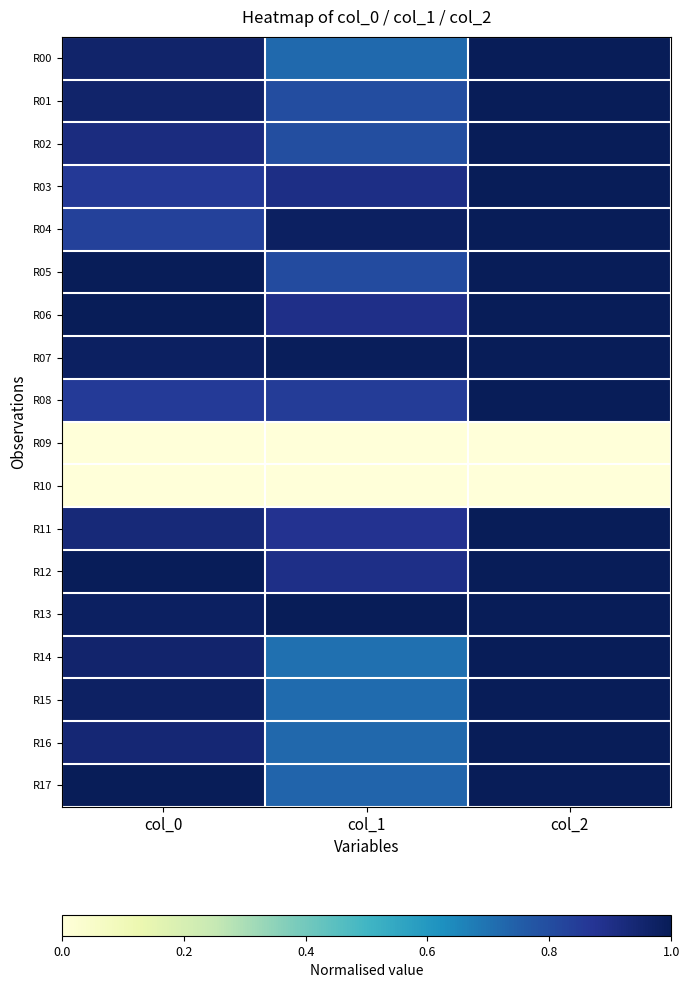

What is the greatest value displayed?

1.0